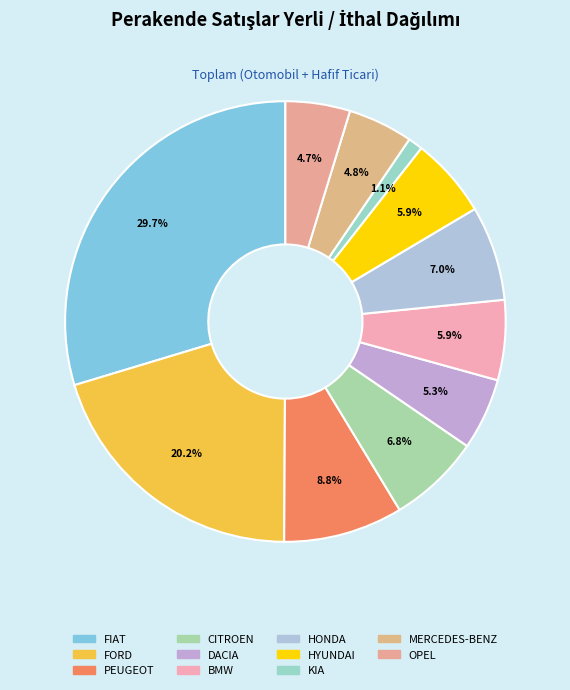

To the nearest percent, what is the difference between the BMW and KIA slice percentages?

5%